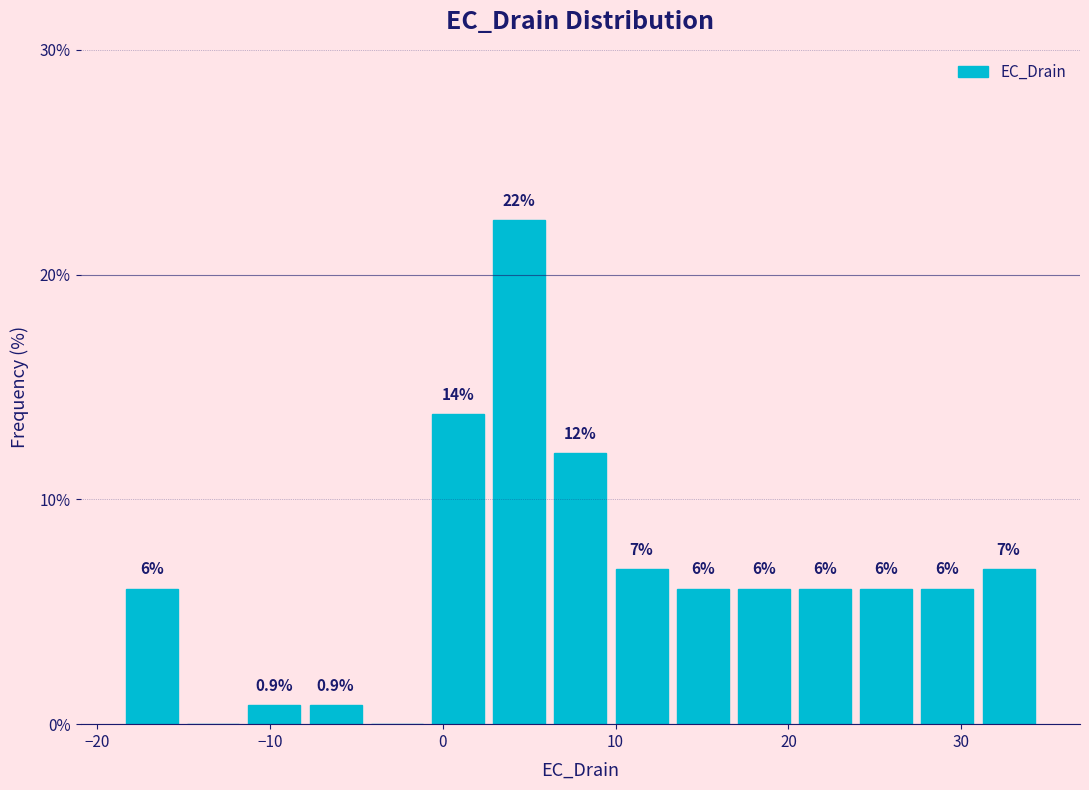

Read against the x-axis, roughly where is the centre of the tallest bar?

4